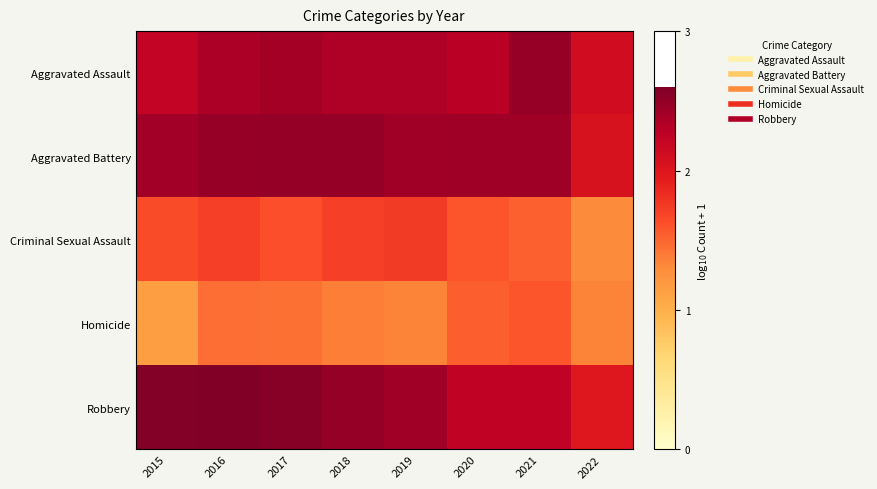

List the series in order of their peak value, highest first.

Robbery, Aggravated Battery, Aggravated Assault, Criminal Sexual Assault, Homicide